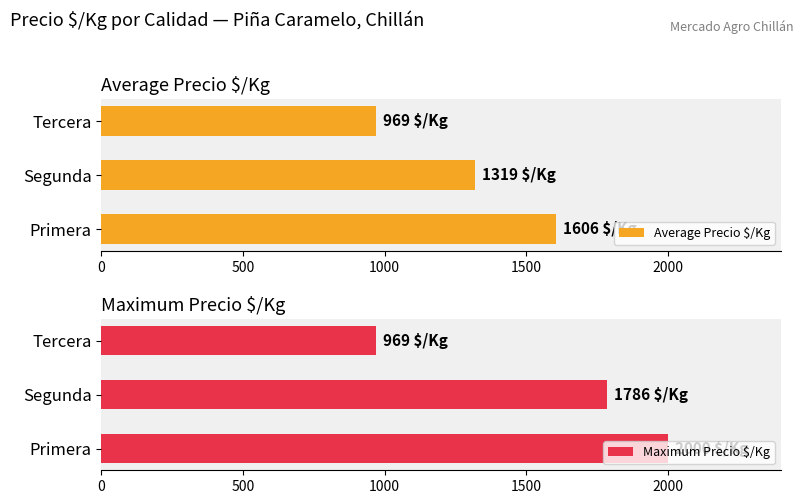

What is the difference between the maximum and minimum values in the Maximum Precio $/Kg series?

1031